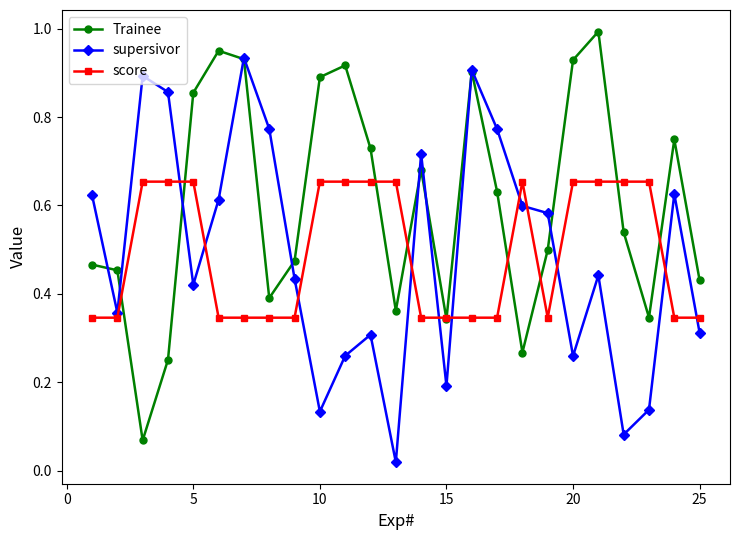

Which series has the largest total across all categories?

Trainee